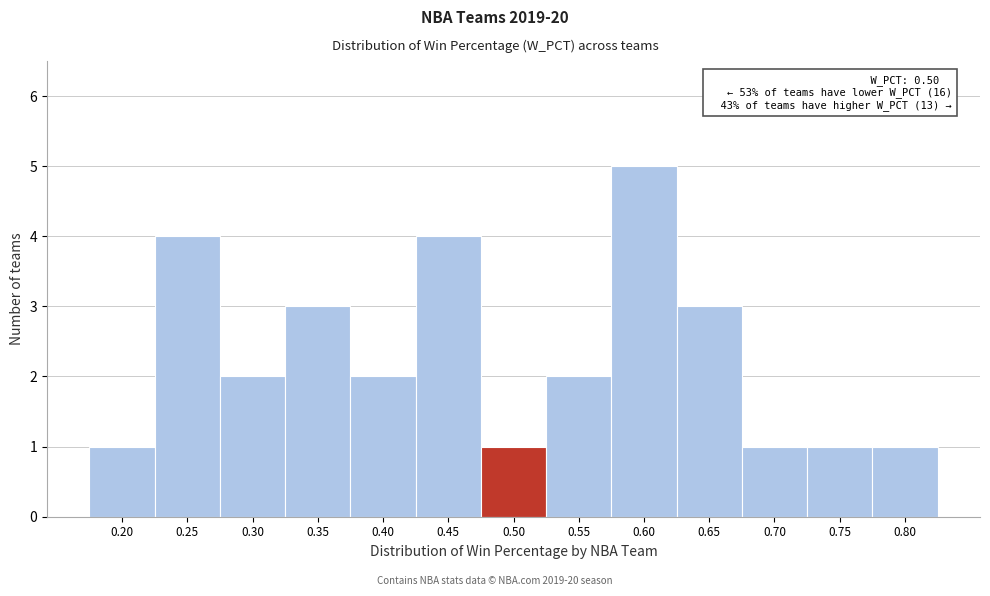

Reading left to right, extract all data points from this chart.

0.20=1	0.25=4	0.30=2	0.35=3	0.40=2	0.45=4	0.50=1	0.55=2	0.60=5	0.65=3	0.70=1	0.75=1	0.80=1